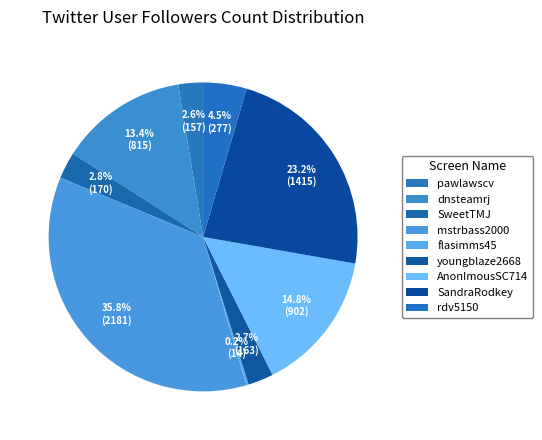

Count the number of slices in the pie.

9